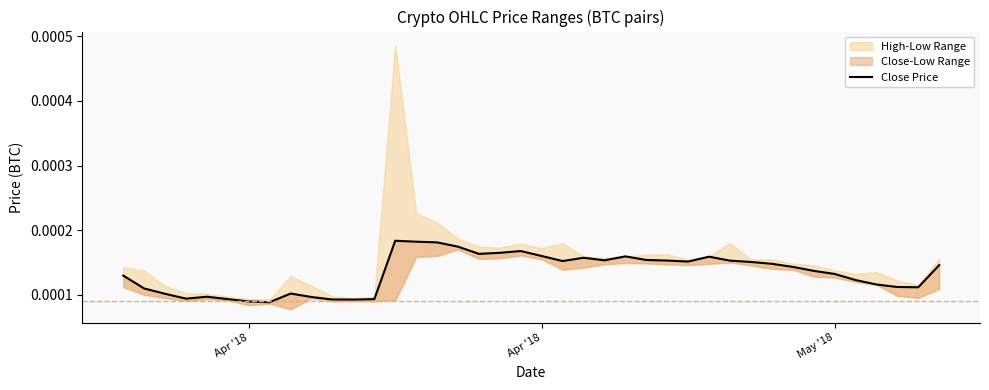

Is it true that the value at 7 is 0.0?

False